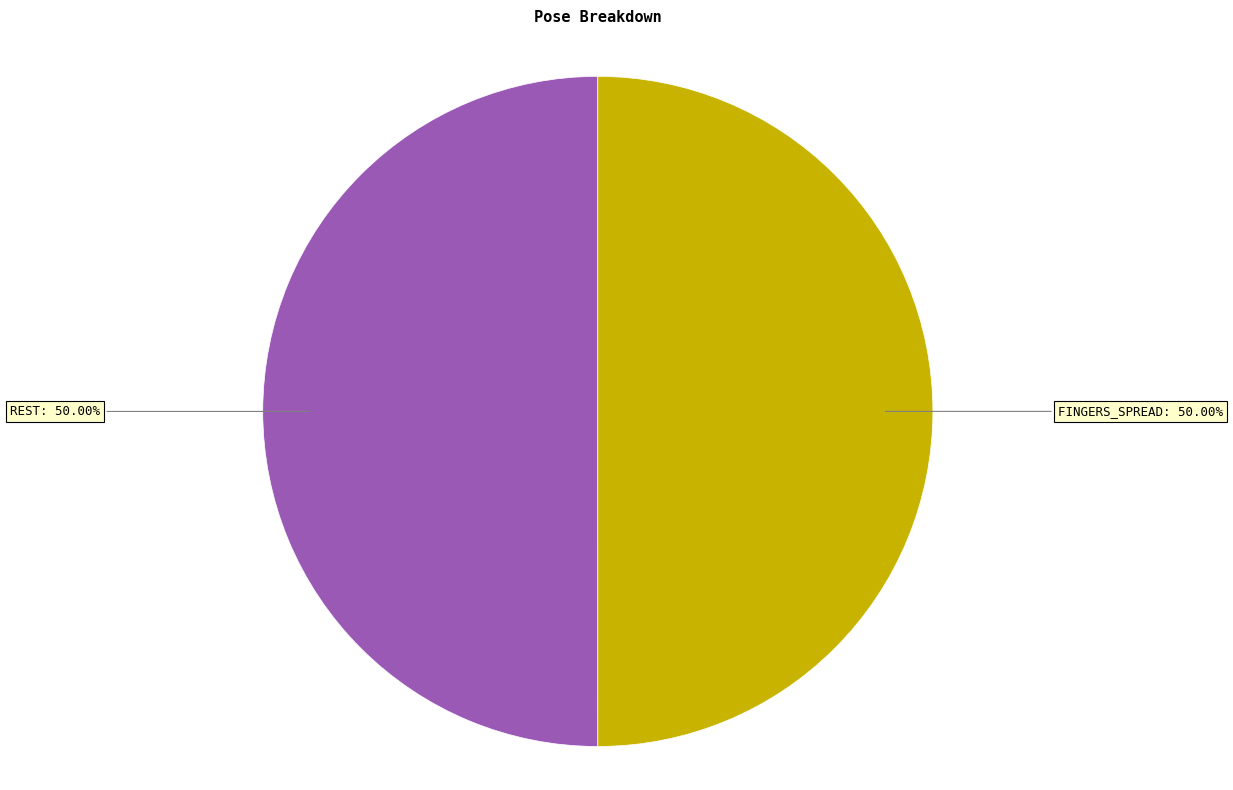

How many slices are in this pie chart?

2